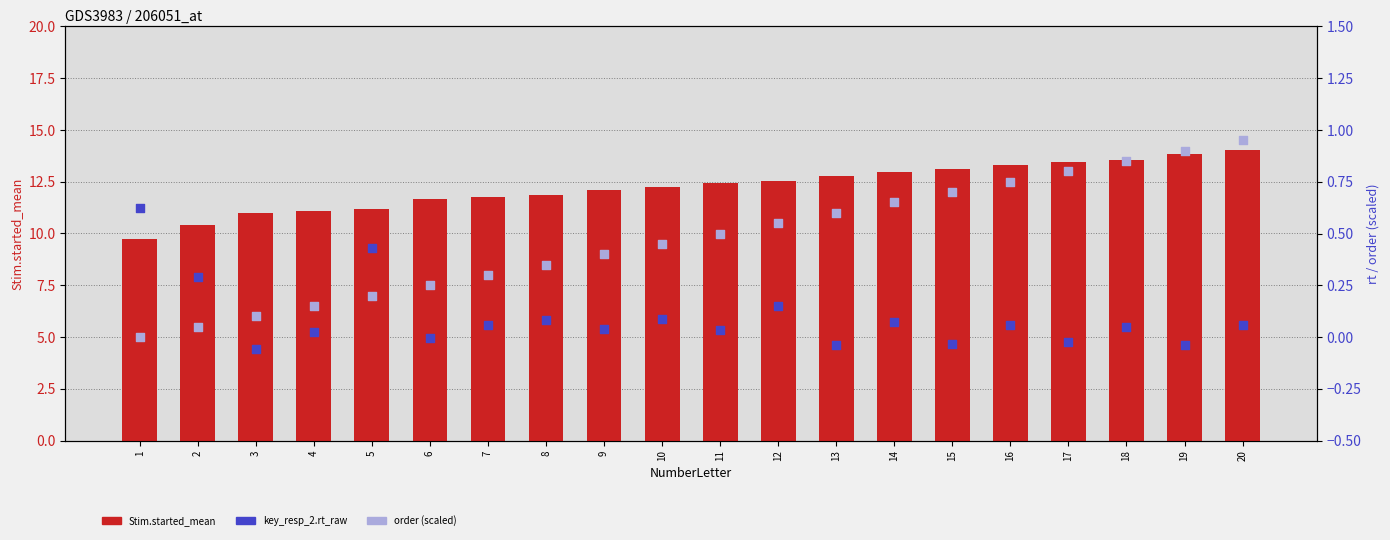

What is the total value across all series at 15?

13.8